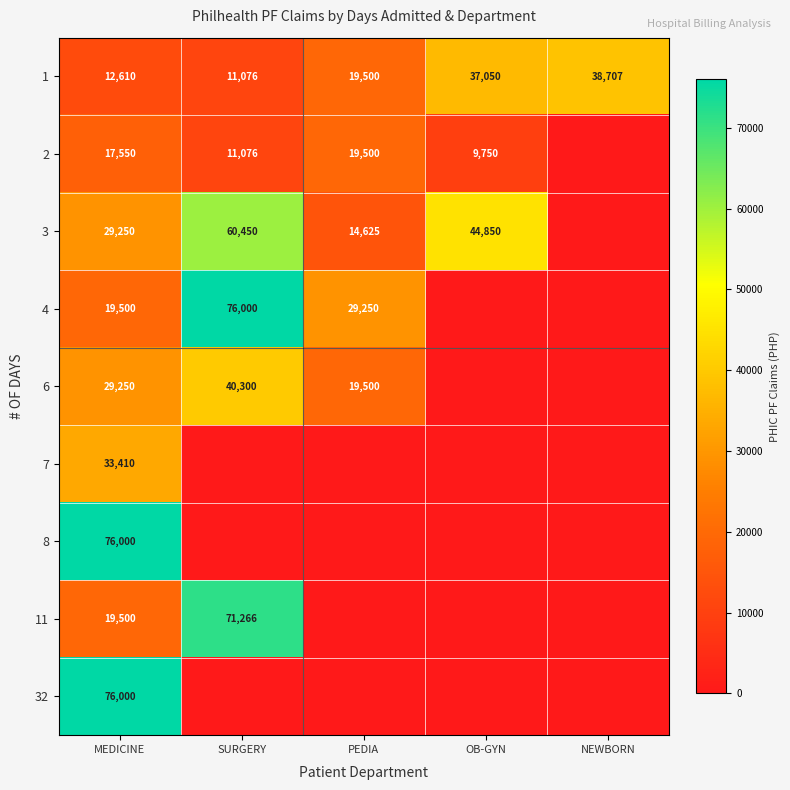

Is it true that 1 equals 37050 at OB-GYN?

True